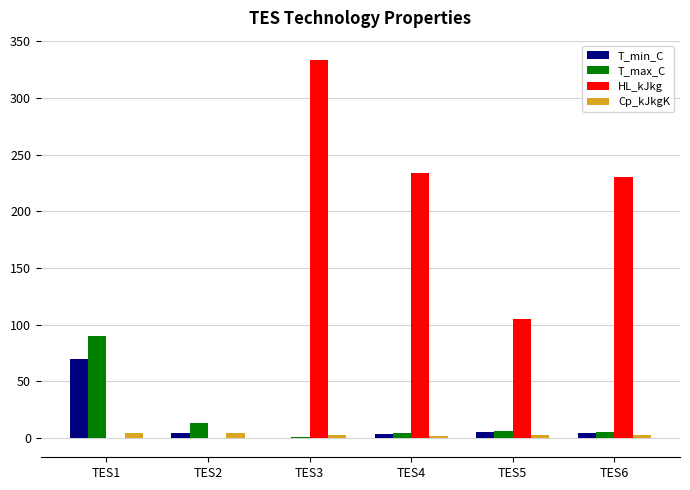

Which series has the largest total across all categories?

HL_kJkg